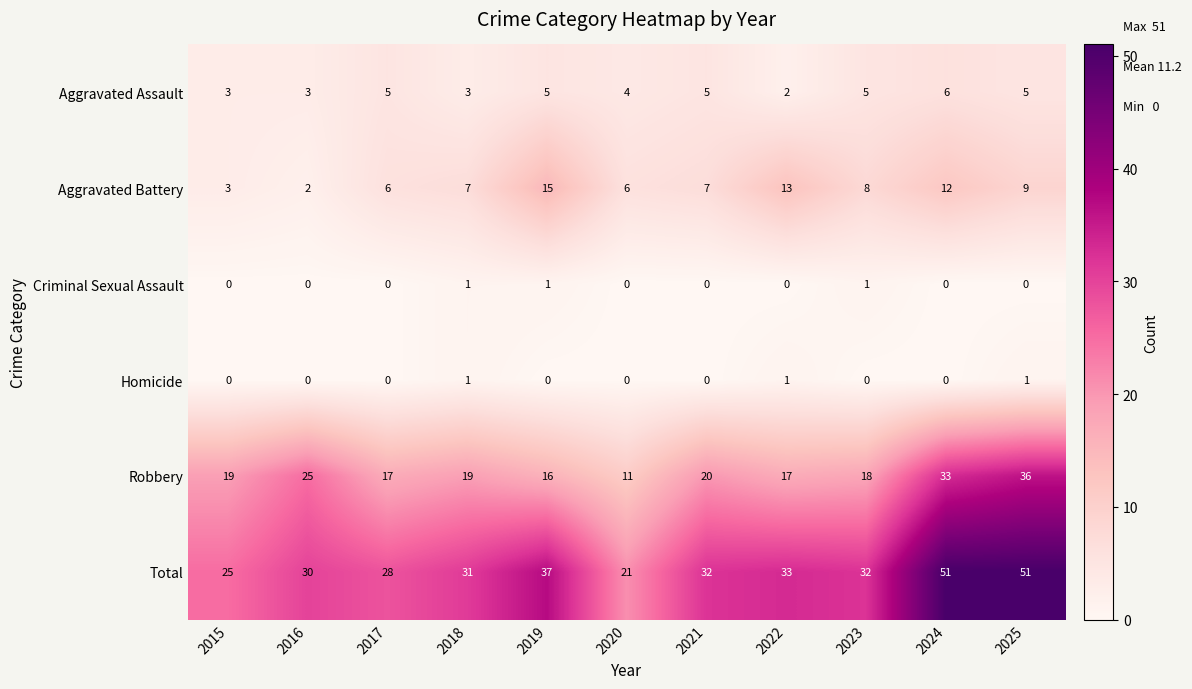

True or false: Aggravated Assault has a value of 7 at 2019.

False